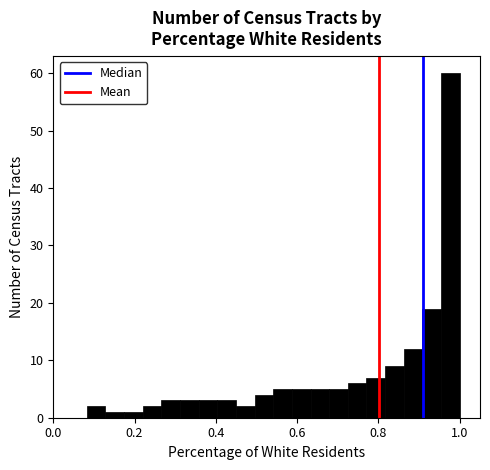

Around what value on the x-axis is the tallest bar? Give the approximate position of its centre, as read against the axis.

0.98